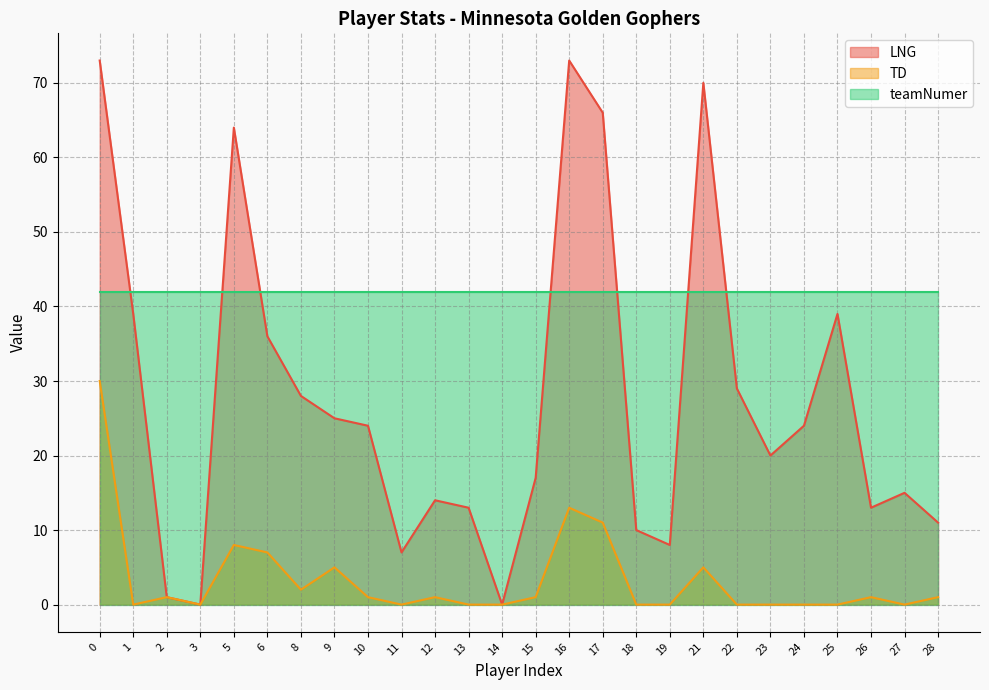

List the series in order of their overall mean, highest first.

teamNumer, LNG, TD